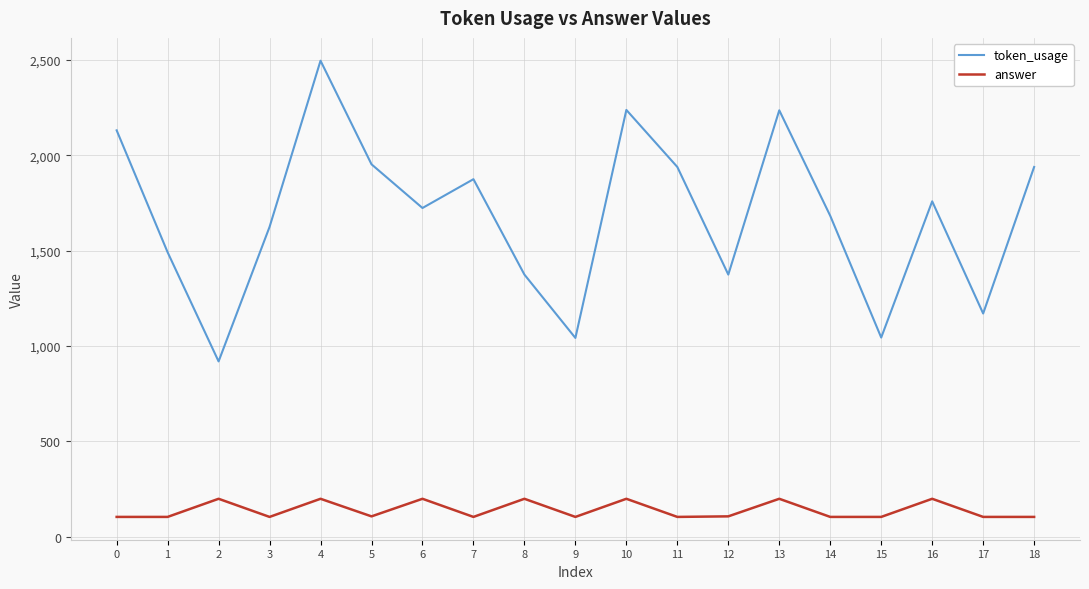

Between 8 and 14, which series saw the biggest shift?

token_usage